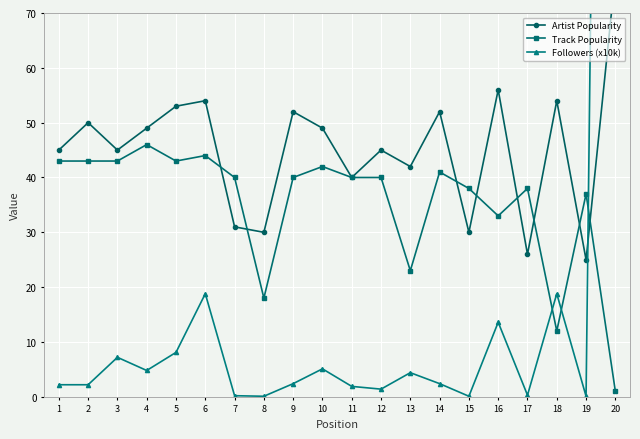

What is the total value across all series at 14?

95.4